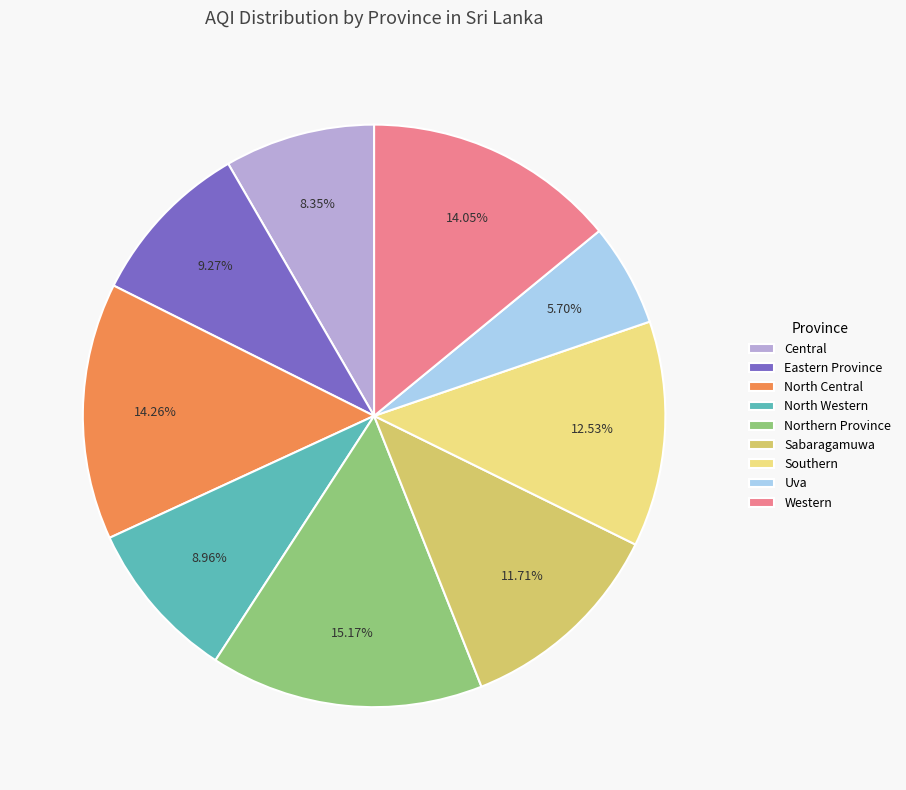

What is the smallest slice in the pie chart?

Uva